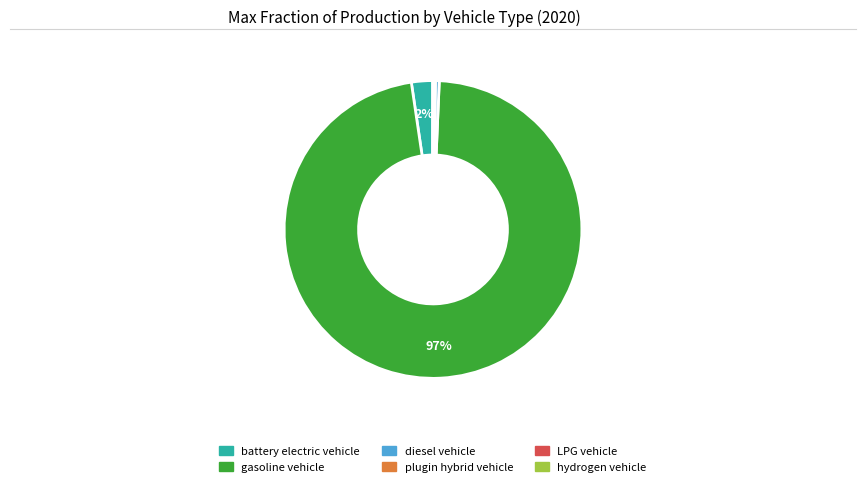

Does any single category account for the majority?

Yes